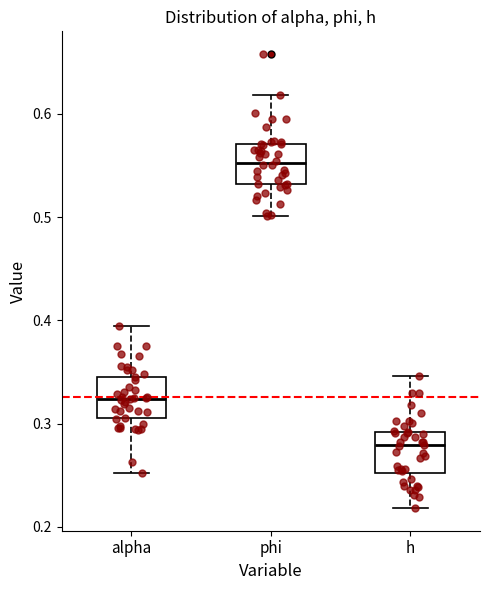

Reading left to right, transcribe this box plot: for each box, give where its median line is, the range the box spans, and where its two whiskers end, as read against the y-axis. The values are not printed on the chart, so give them approximately, as read against the axis.

alpha: median 0.32, box 0.30 to 0.35, whiskers 0.25 to 0.39
phi: median 0.55, box 0.53 to 0.57, whiskers 0.50 to 0.62
h: median 0.28, box 0.25 to 0.29, whiskers 0.22 to 0.35